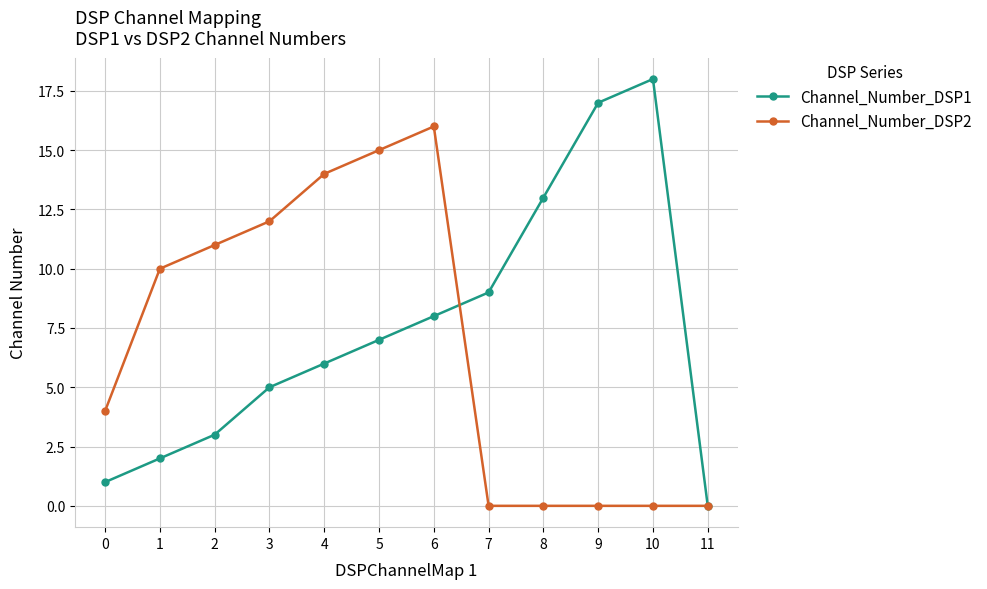

True or false: Channel_Number_DSP1 has more than 1 points higher than both neighbors.

False